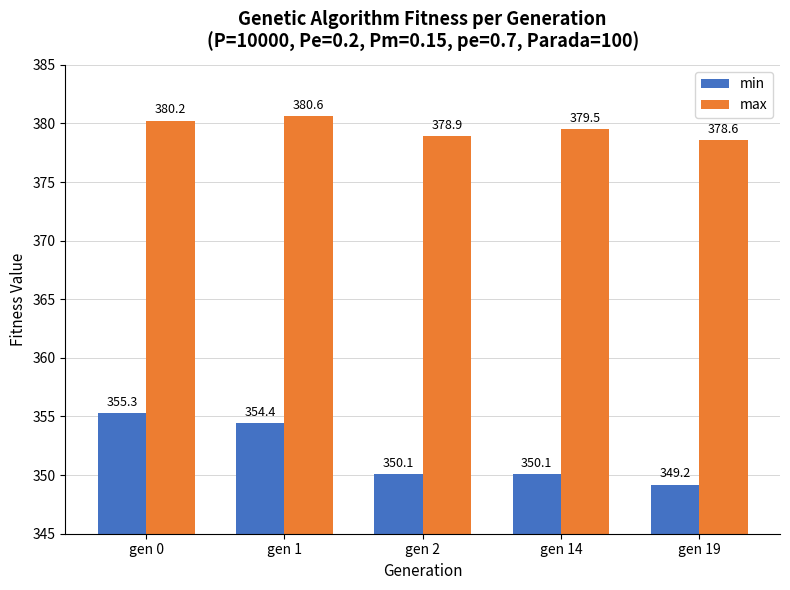

Which series has the largest total across all categories?

max